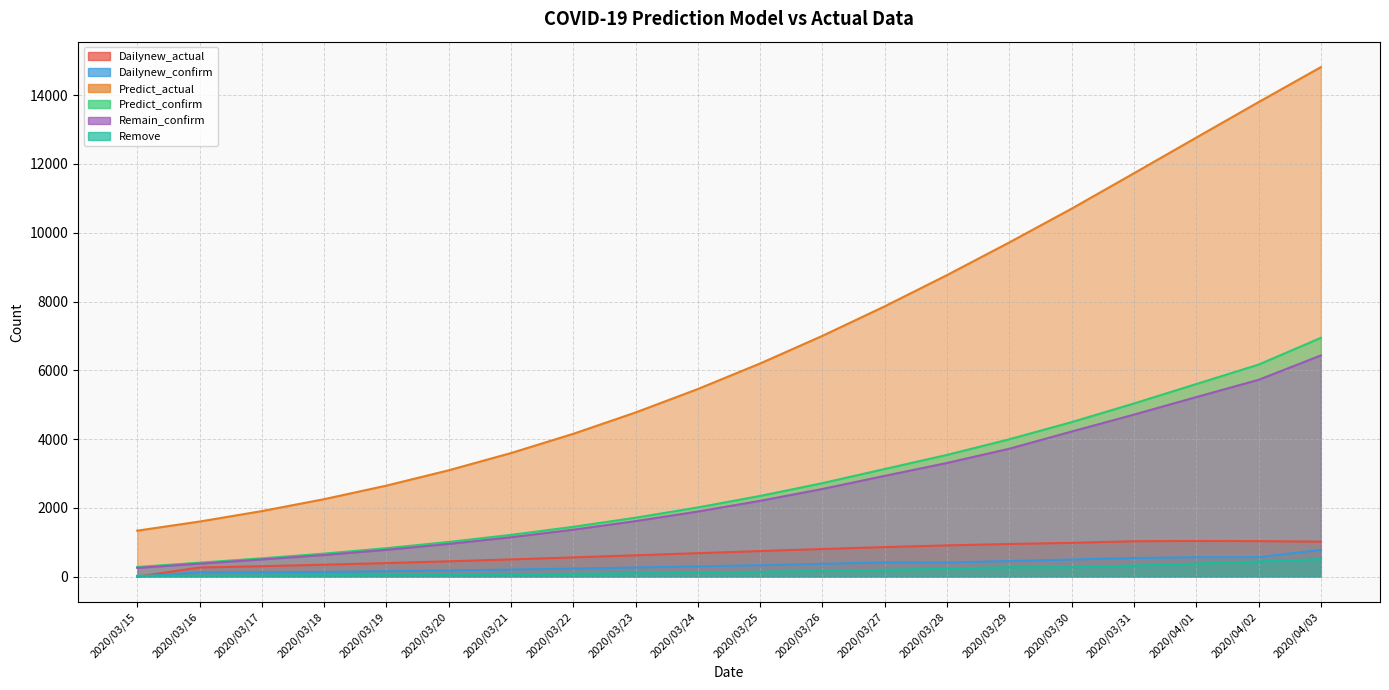

True or false: Dailynew_actual and Dailynew_confirm intersect in this chart.

False